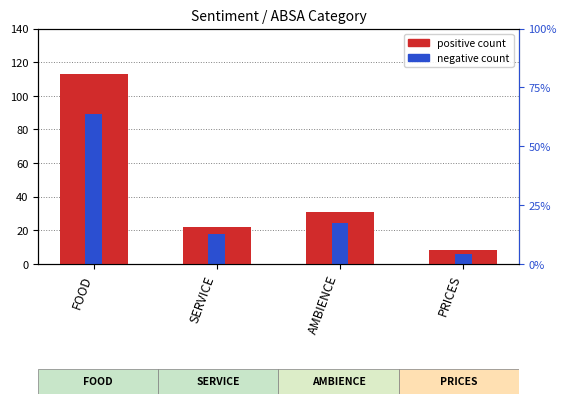

What are all the series names shown in the legend?

positive count, negative count